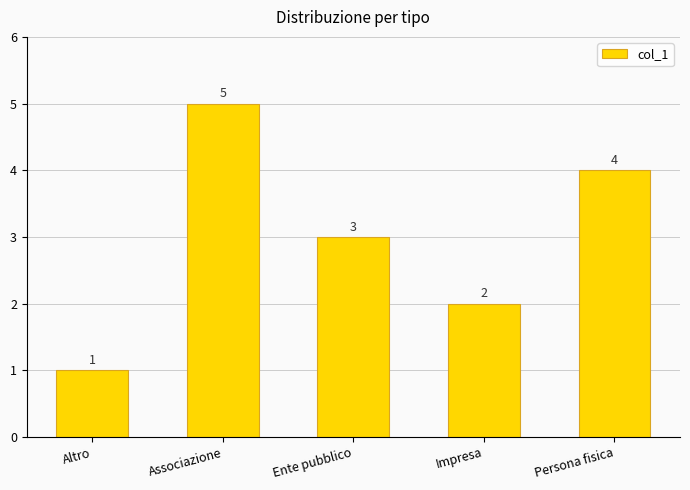

Rank the categories by value from lowest to highest.

Altro, Impresa, Ente pubblico, Persona fisica, Associazione